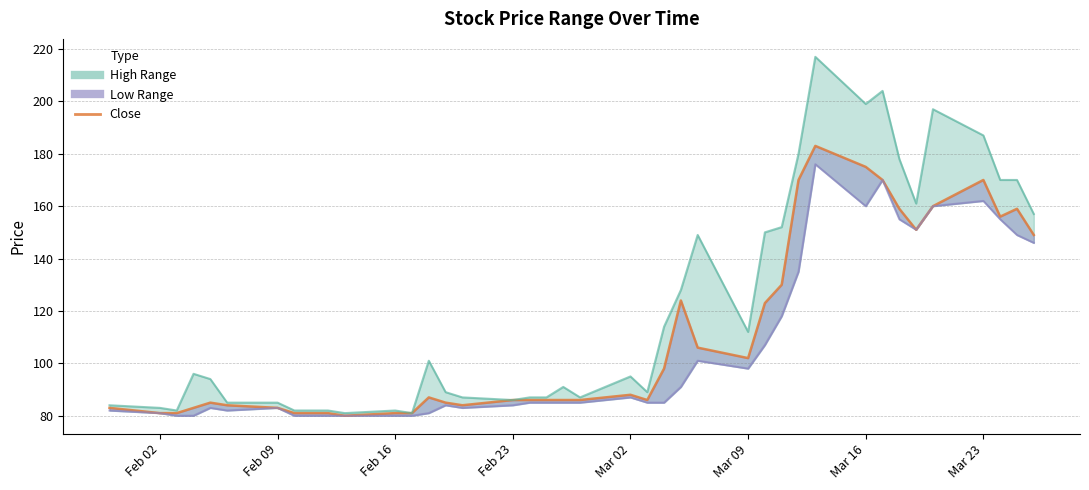

How many points are lower than both their immediate neighbors (excluding endpoints)?

6